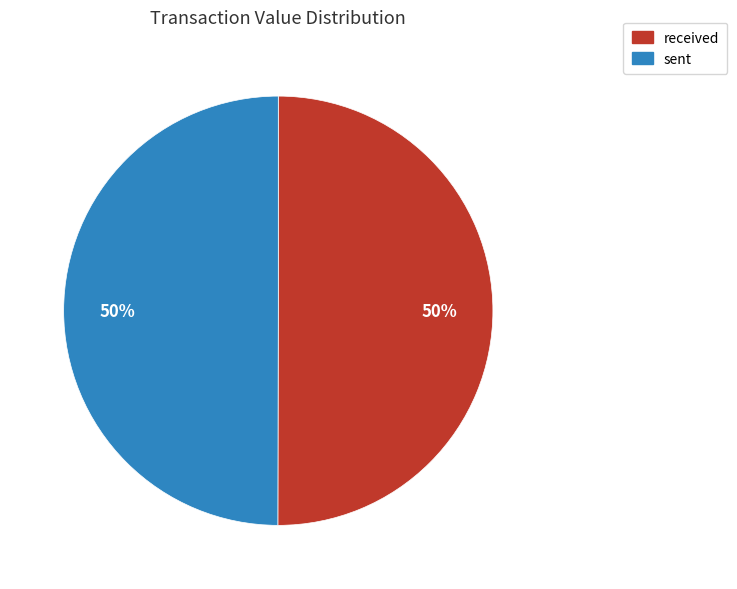

To the nearest percent, what is the combined percentage of sent and received?

100%